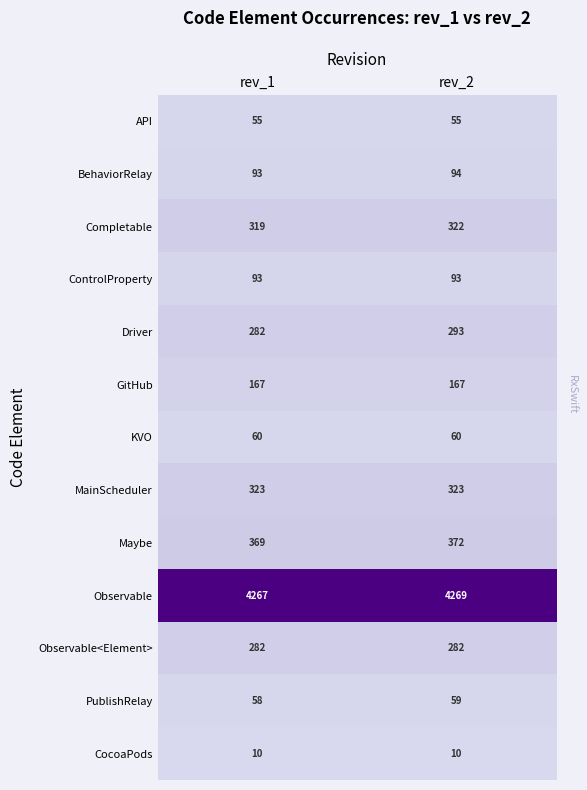

Where is Completable nearest to the value 320?

rev_1